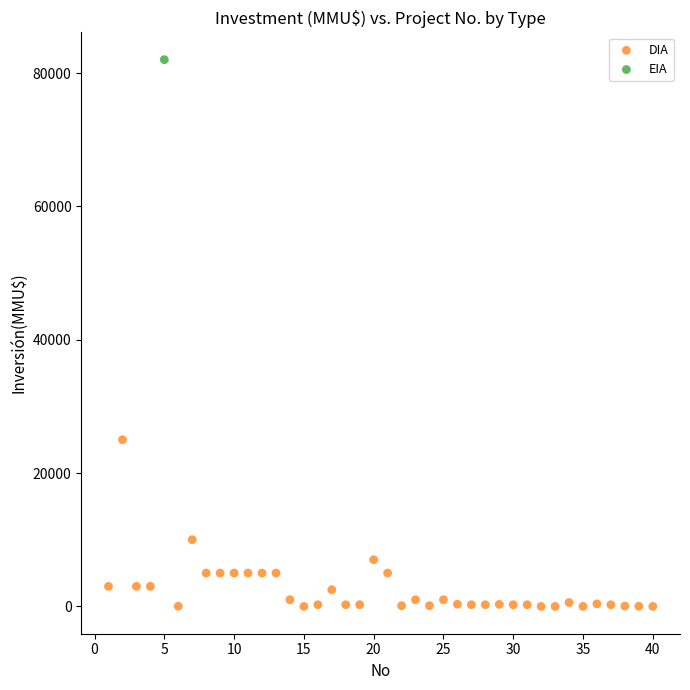

What are all the series names shown in the legend?

DIA, EIA